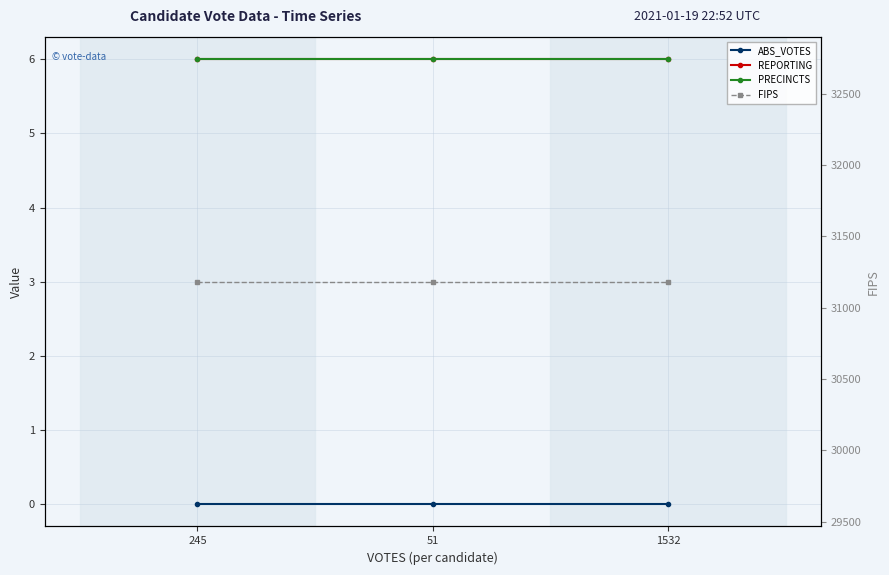

What are all the series names shown in the legend?

ABS_VOTES, REPORTING, PRECINCTS, FIPS